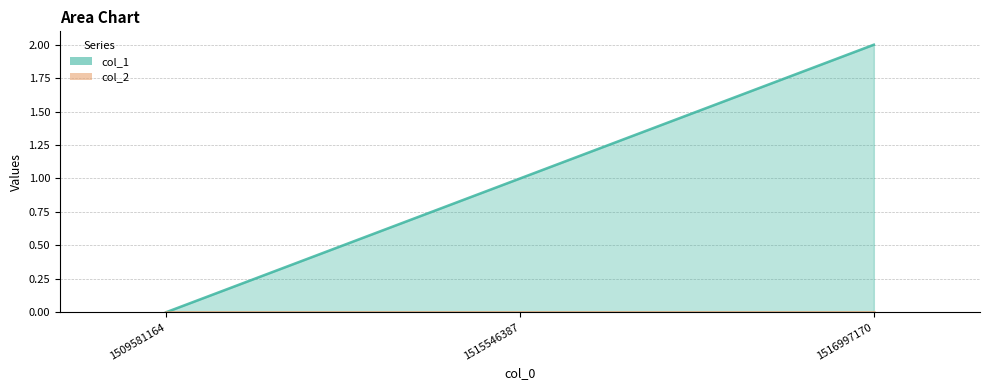

Reading left to right, list all the values displayed in this chart.

1509581164=0	1515546387=1	1516997170=2